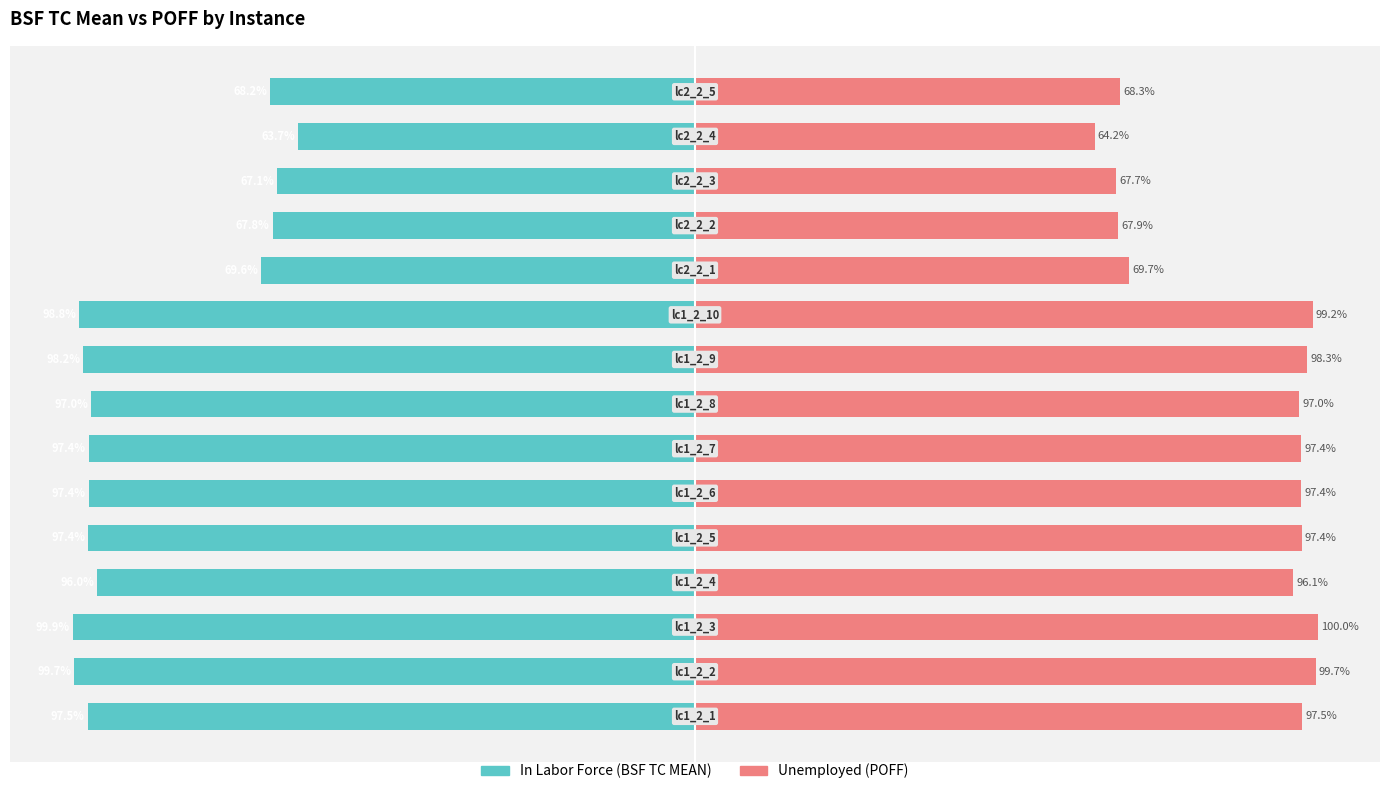

What is the value of the Unemployed (POFF) bar at the 9th from the left?

98.3